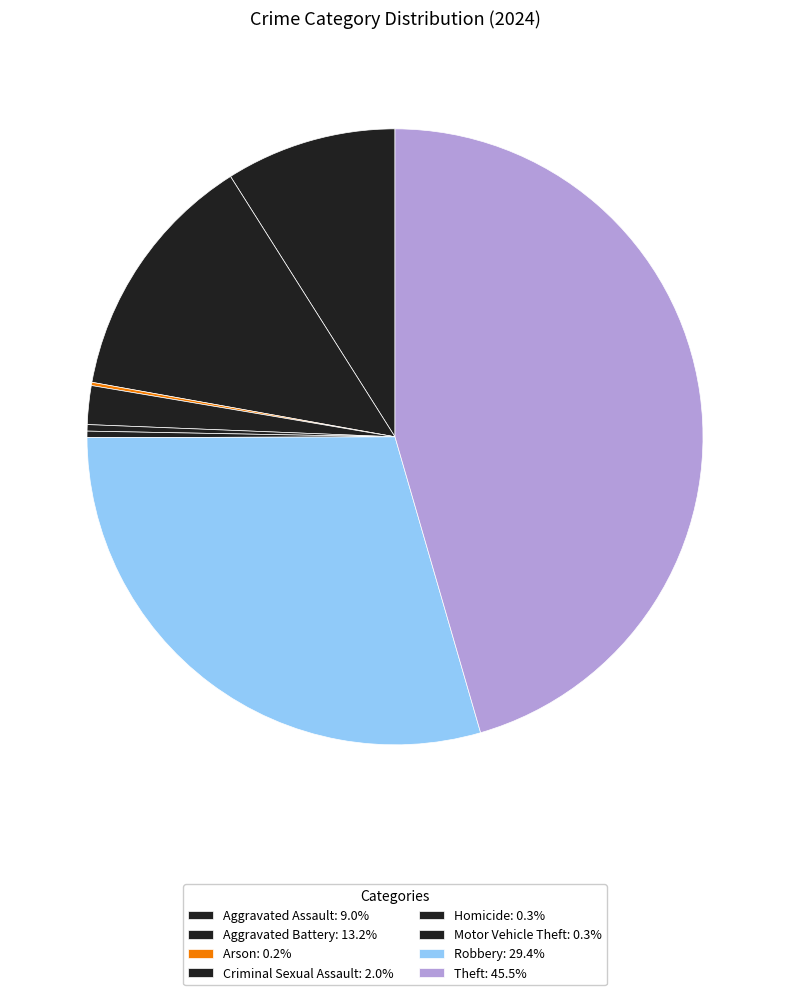

Is Motor Vehicle Theft the majority of the pie?

No